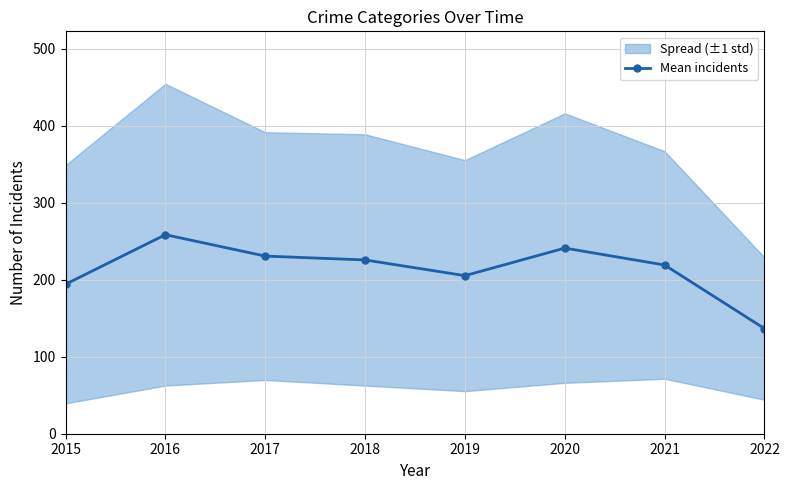

Between 2021 and 2020, which is larger?

2020